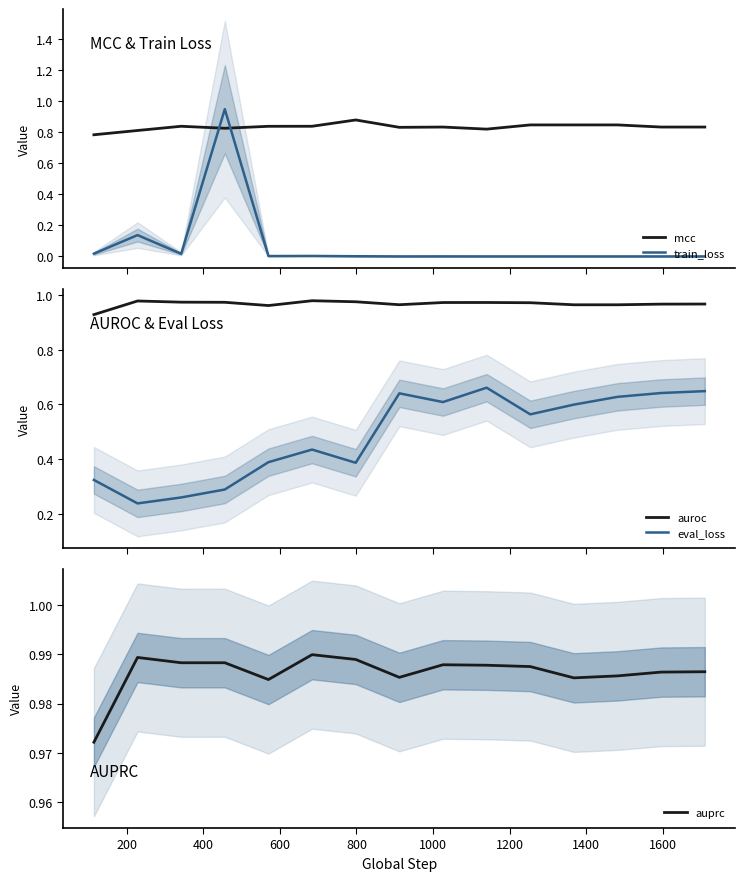

Does the chart display data point markers on the line(s)?

No